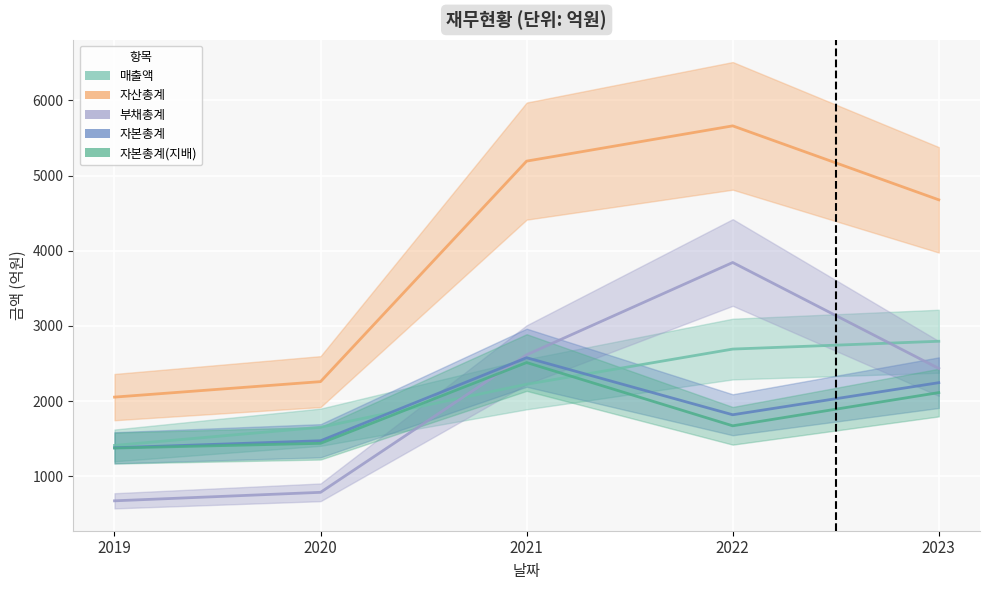

What are all the series names shown in the legend?

매출액, 자산총계, 부채총계, 자본총계, 자본총계(지배)